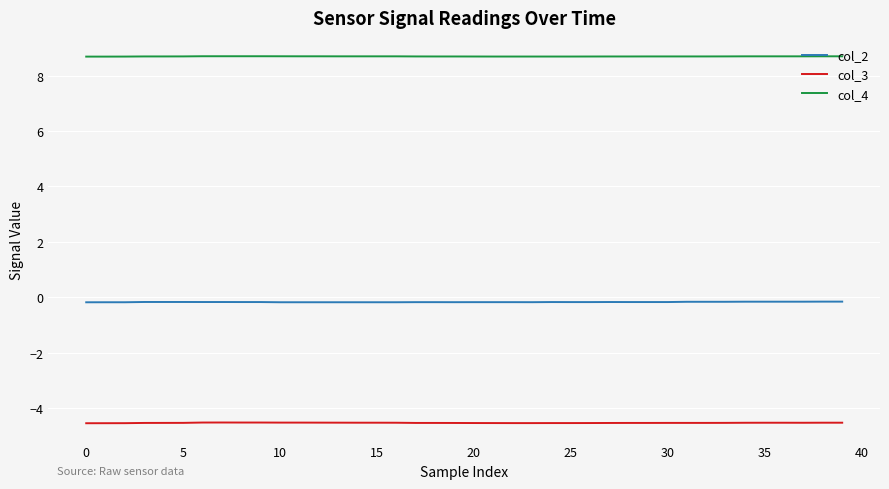

Which series has the largest total across all categories?

col_4